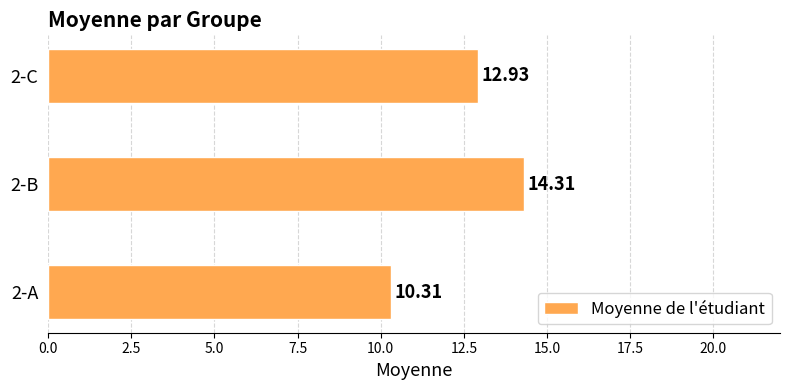

List the labels in order of value, largest first.

2-B, 2-C, 2-A